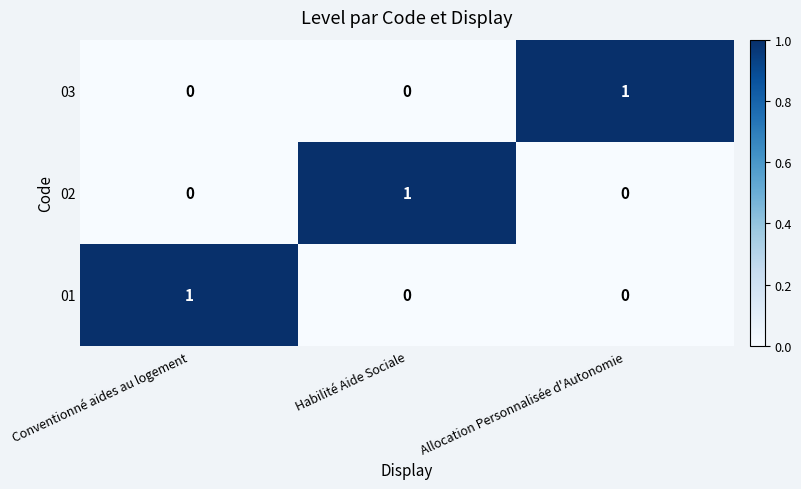

What is the maximum value shown in the chart?

1